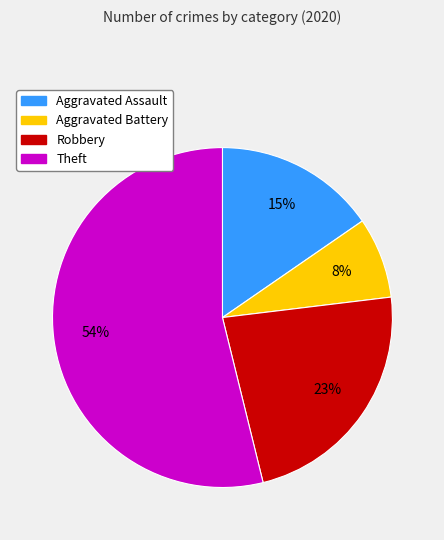

Which slice is the largest?

Theft